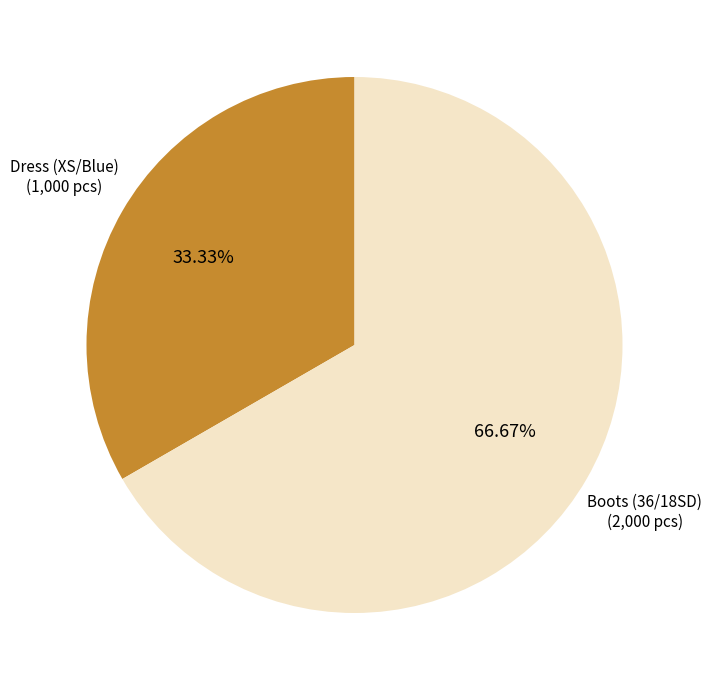

To the nearest percent, what percentage of the pie is Boots (36/18SD)?

67%